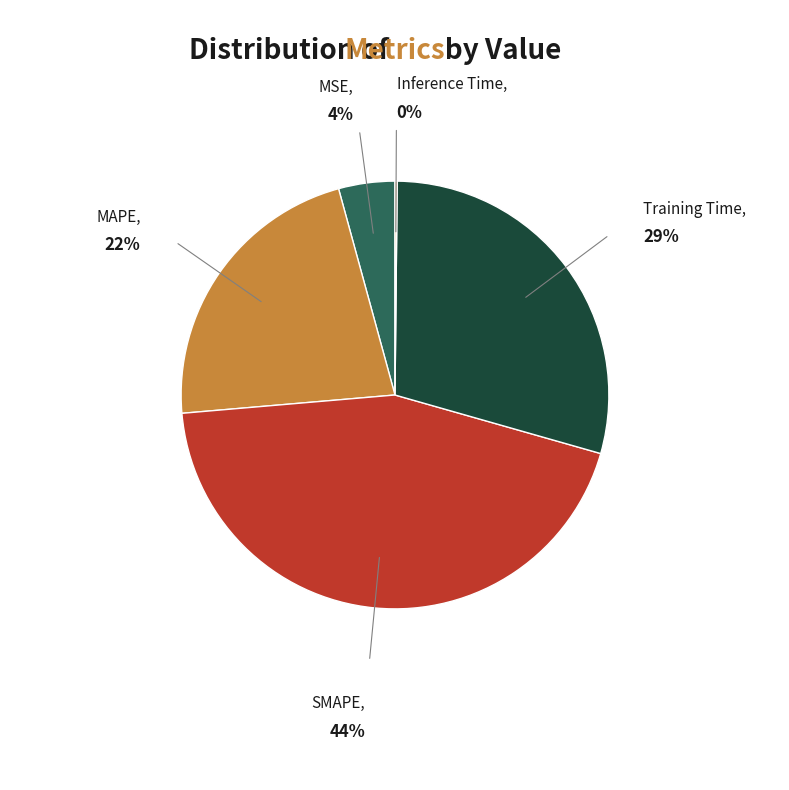

To the nearest percent, what is the average slice percentage?

20%